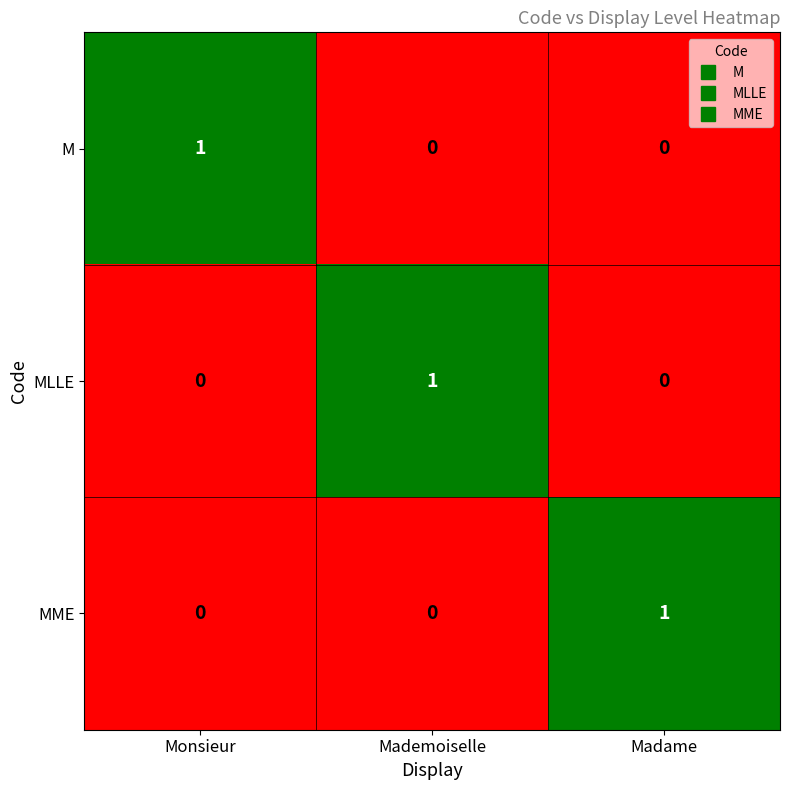

The value of M at Monsieur is 2. True or false?

False